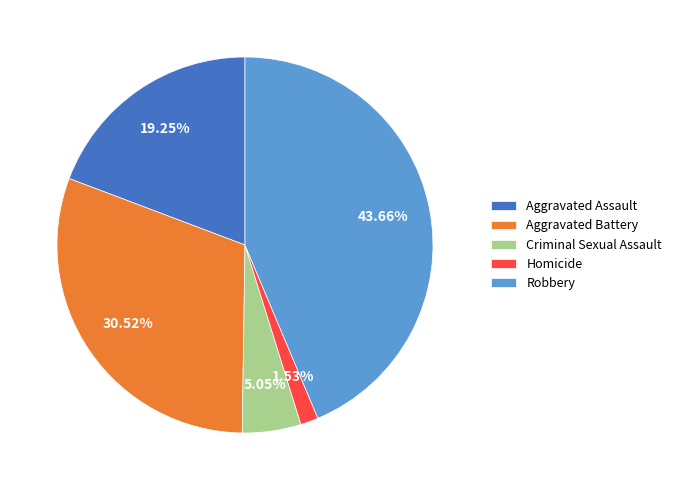

To the nearest percent, what percentage of the pie is Homicide?

2%